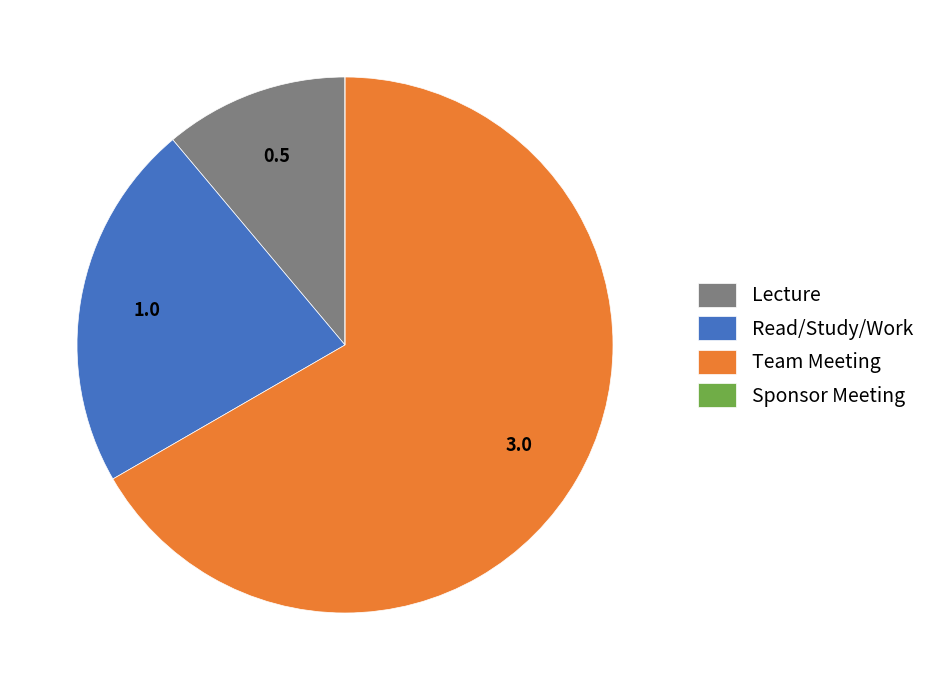

Combined, do Lecture and Team Meeting account for over 50%?

Yes